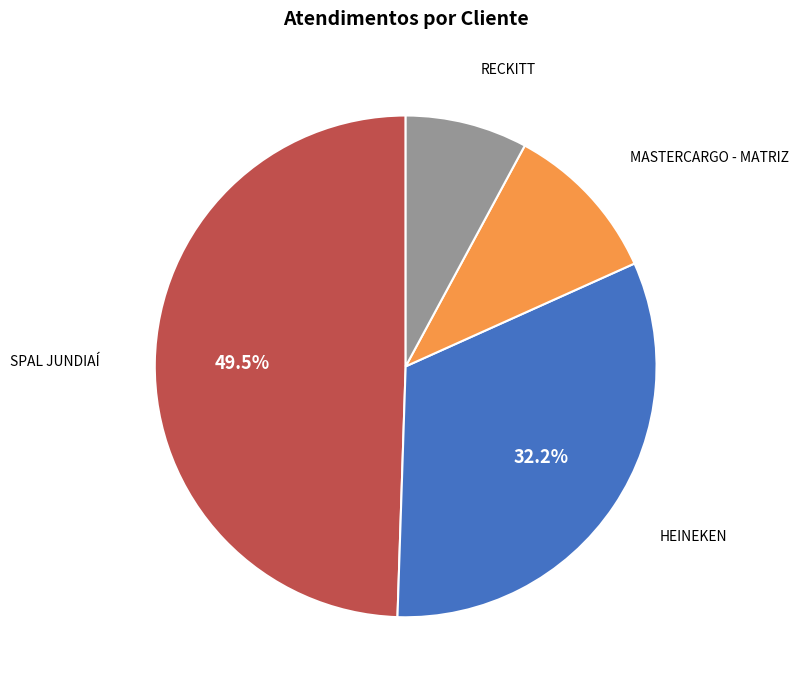

Is there a majority slice in this chart?

No